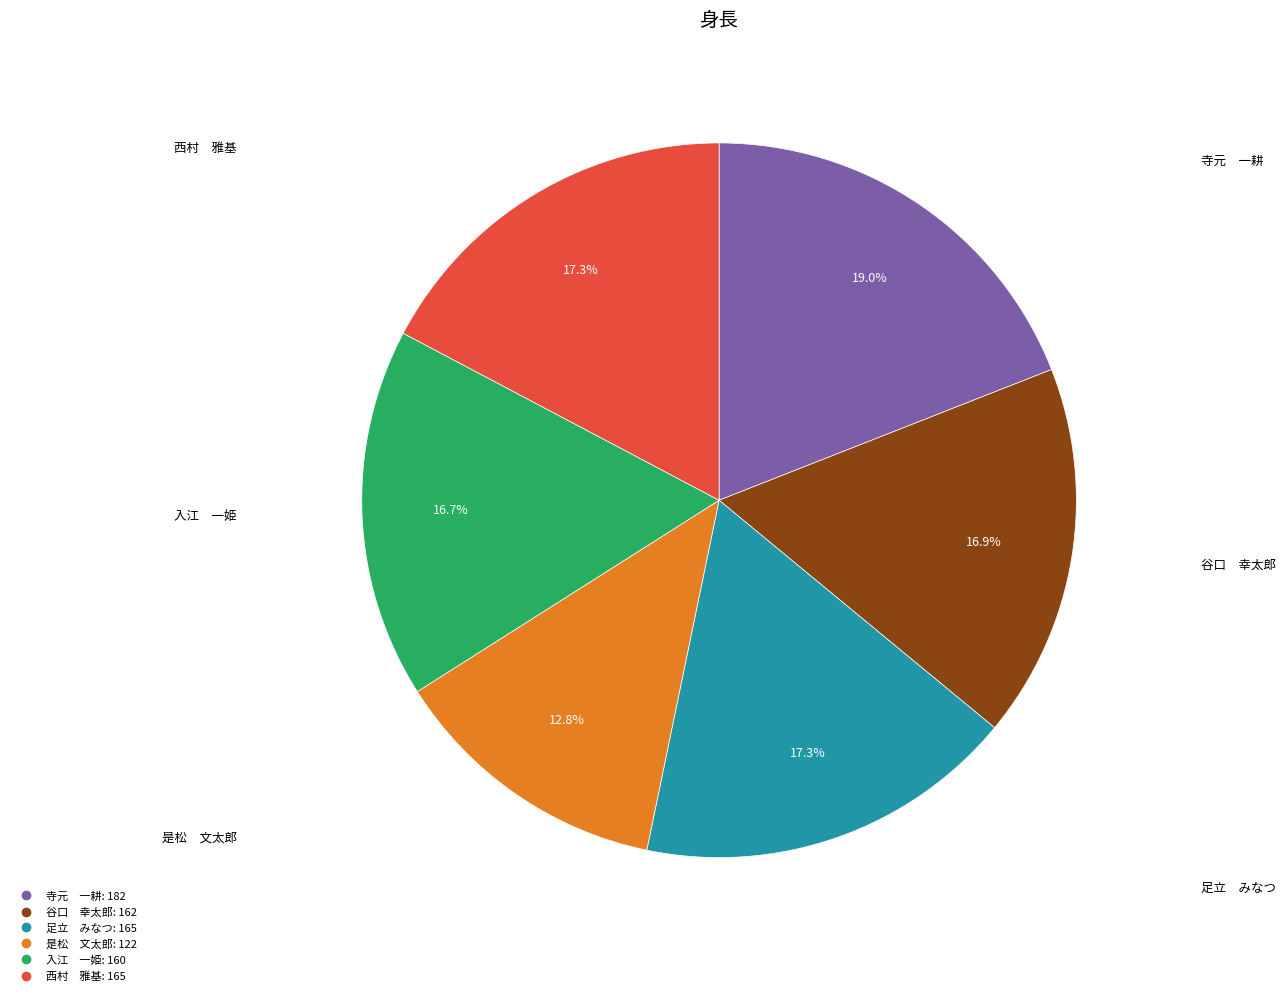

How many segments does this pie chart have?

6